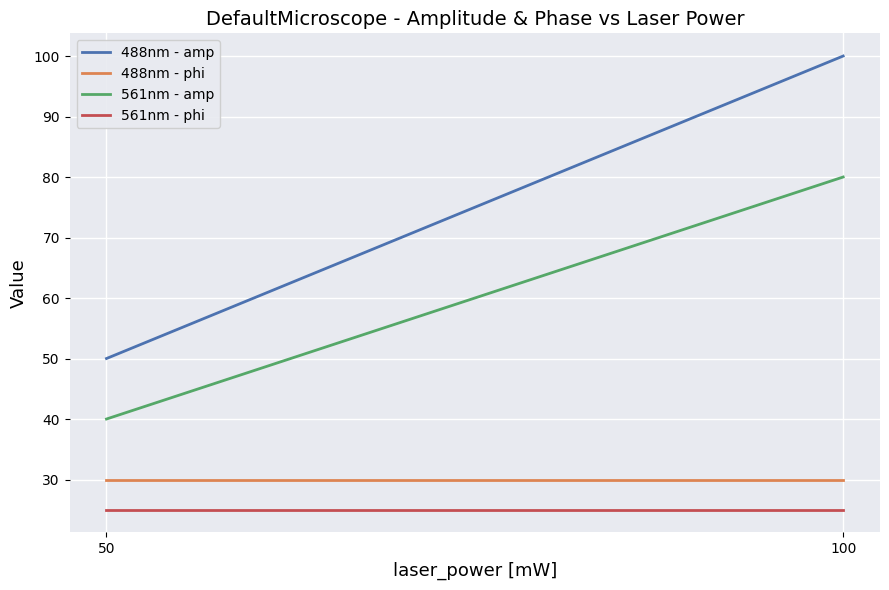

Reading left to right, what are all the values shown in this chart?

488nm - amp: 50=50	100=100
488nm - phi: 50=30	100=30
561nm - amp: 50=40	100=80
561nm - phi: 50=25	100=25